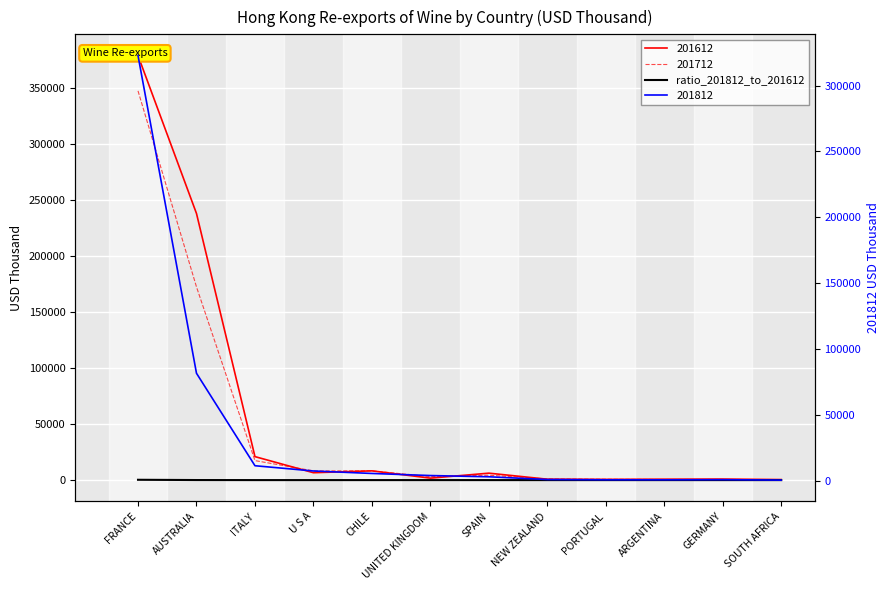

What is the approximate value at GERMANY?

0.4